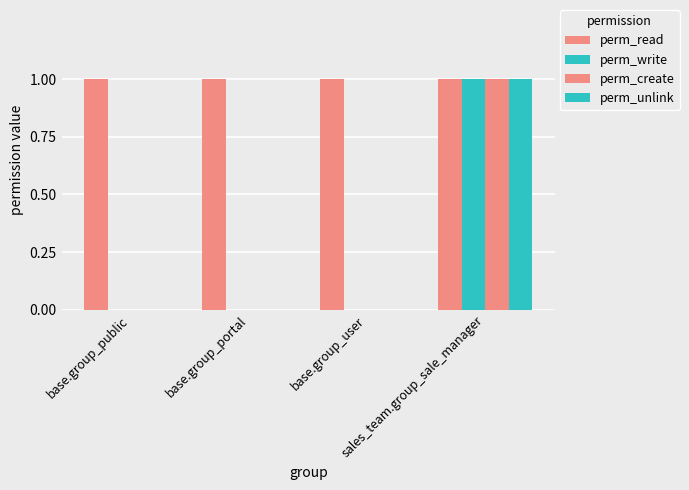

Is it true that perm_read equals 0 at base.group_user?

False